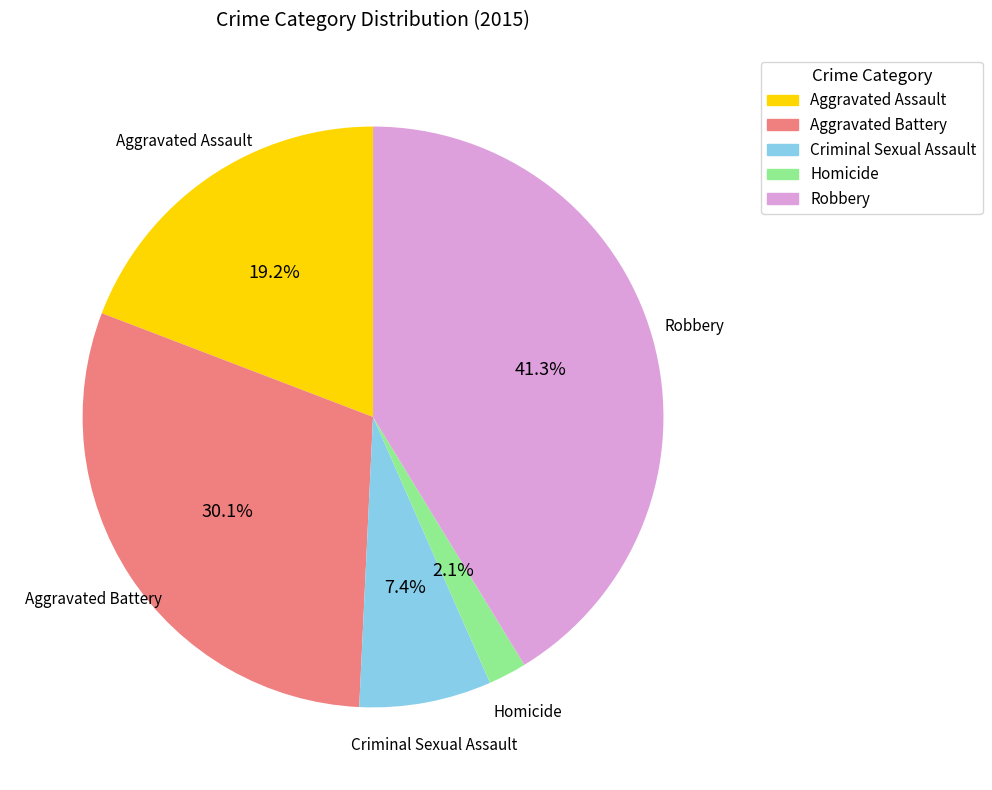

Is it true that Aggravated Assault is 19% of the pie?

True